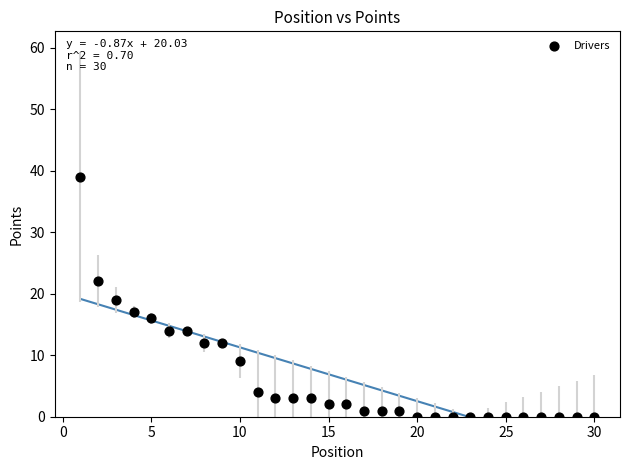

What is the range of Y values (max minus min)?

39